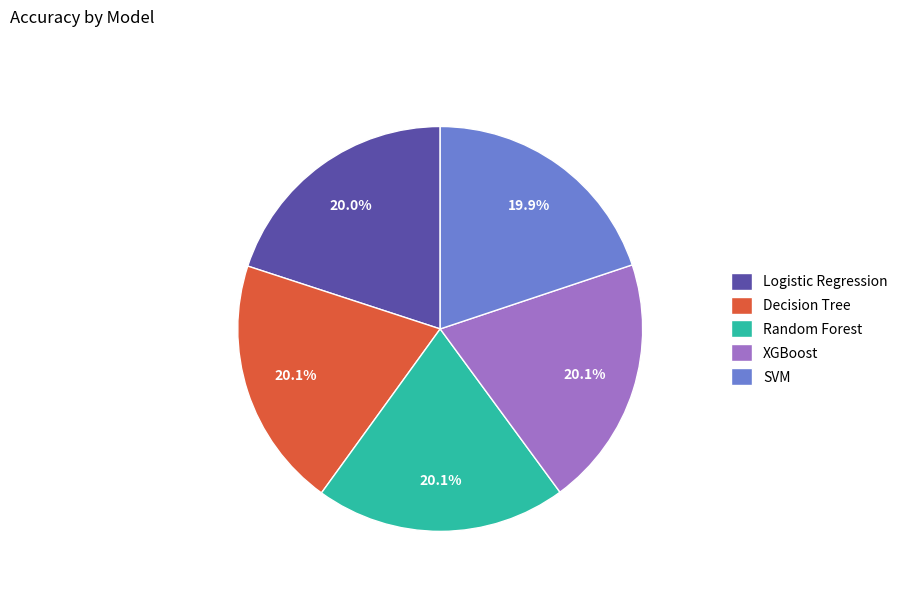

To the nearest percent, what is the combined percentage of SVM and Decision Tree?

40%